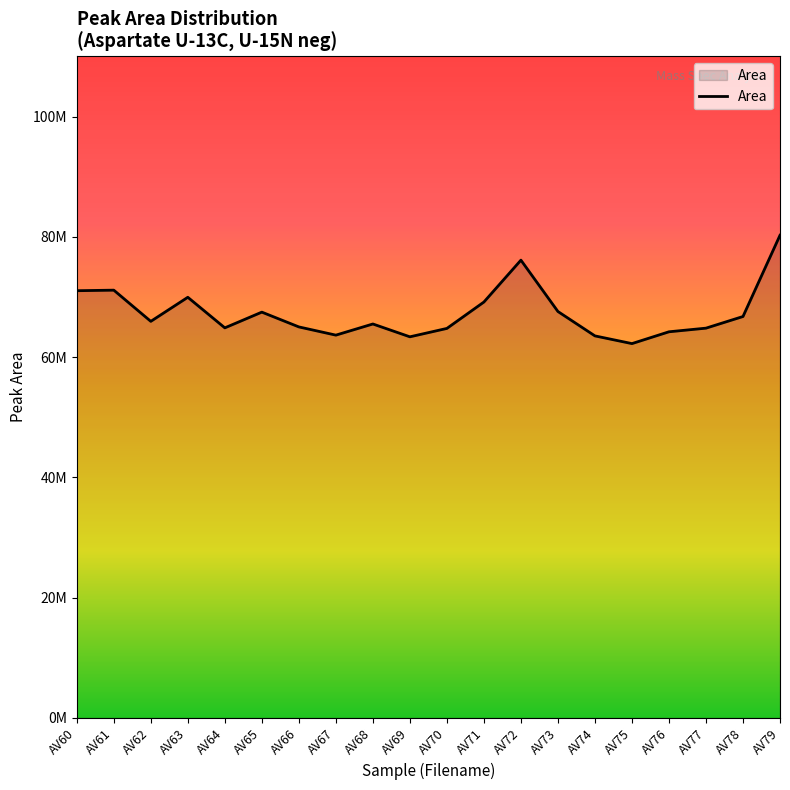

How many points are higher than both their immediate neighbors (excluding endpoints)?

5